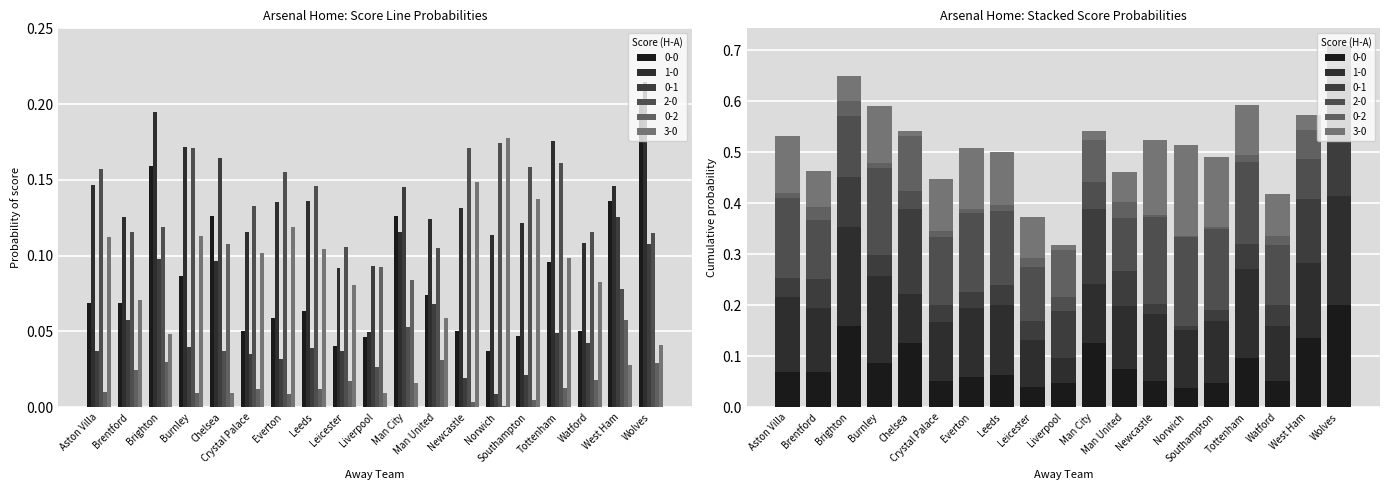

What is the maximum value shown in the chart?

0.2